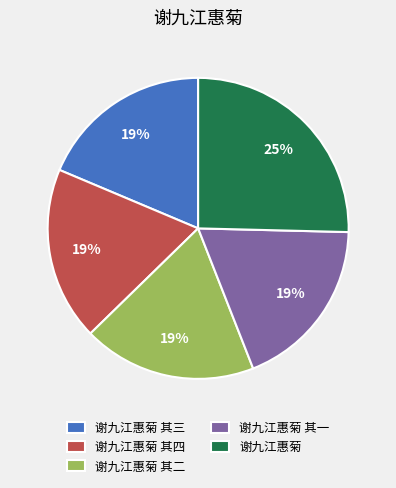

Combined, do 谢九江惠菊 其三 and 谢九江惠菊 其四 account for over 50%?

No